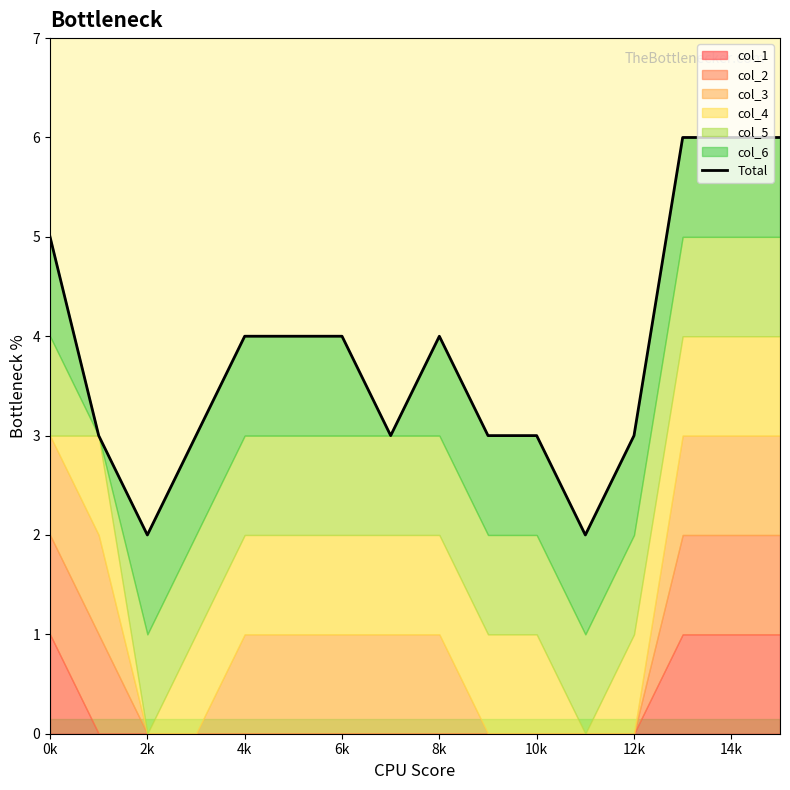

Which label corresponds to the largest value in the chart?

13